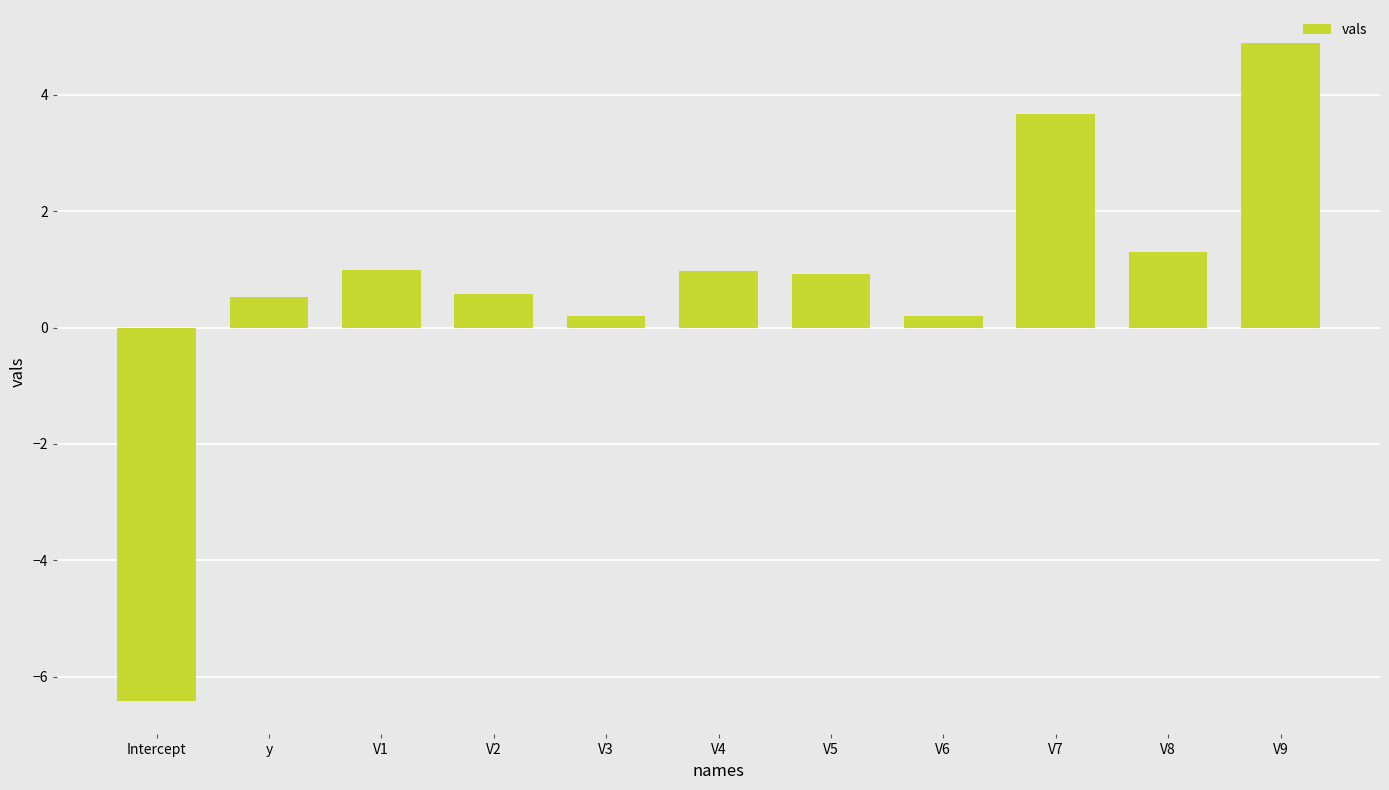

At which category does the chart reach its peak across all series?

V9